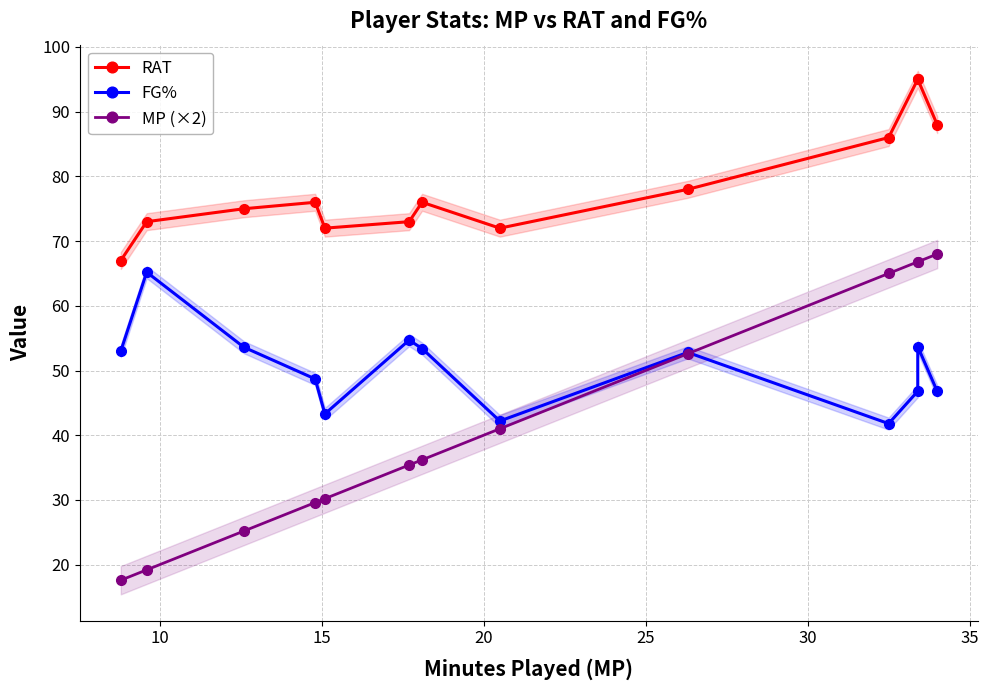

What is the value of the MP (×2) point at the 5th from the left?

30.2